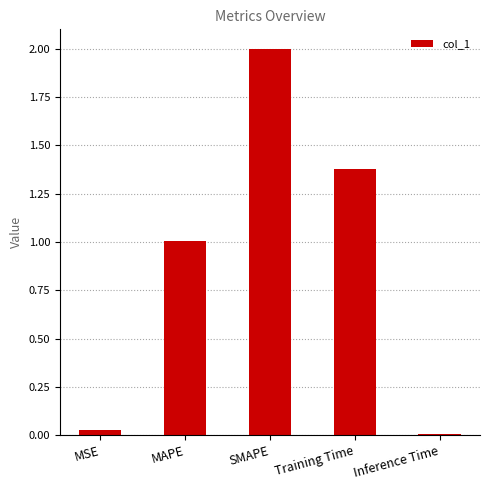

Rank the categories by value from highest to lowest.

SMAPE, Training Time, MAPE, MSE, Inference Time